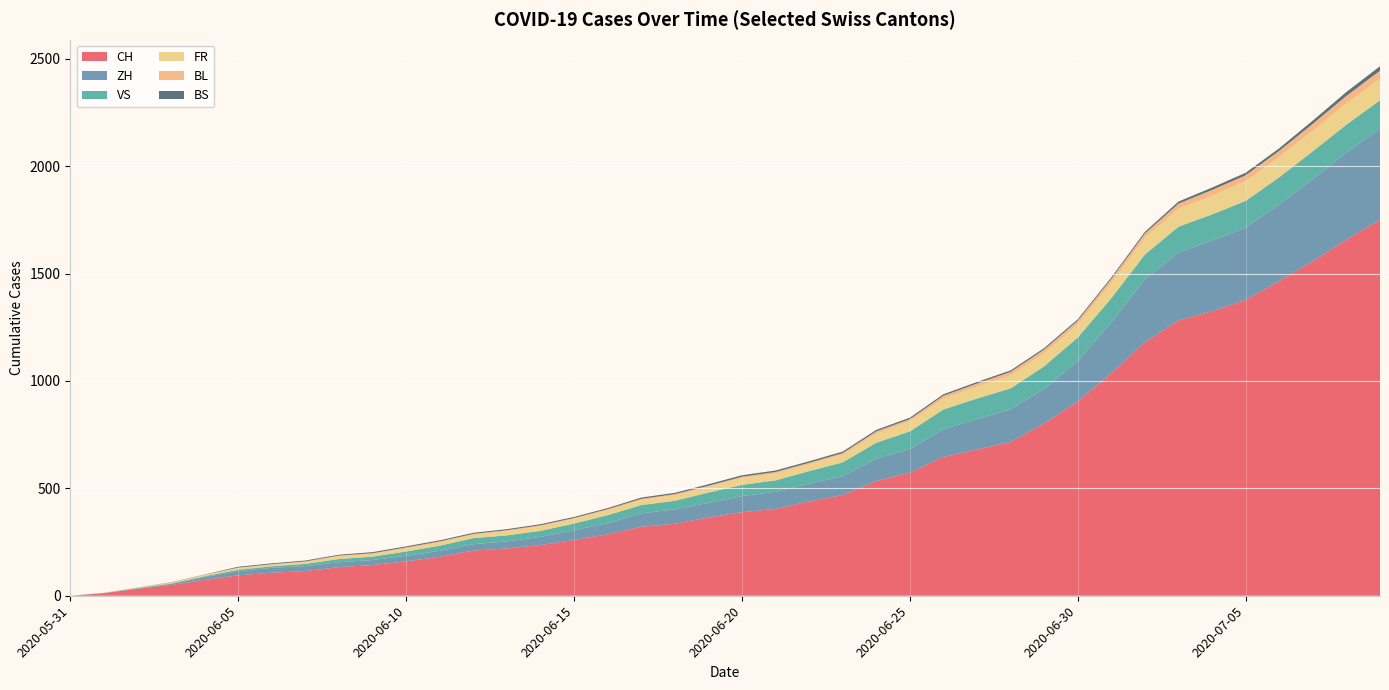

Reading left to right, list all the values displayed in this chart.

CH: 0	12	32	50	74	95	107	115	133	143	160	181	210	220	236	259	286	321	335	364	389	404	439	469	534	573	646	681	716	802	904	1036	1180	1282	1324	1377	1465	1557	1658	1750
ZH: 0	0	2	5	13	19	23	23	23	23	26	28	30	33	38	45	52	62	67	68	75	80	83	87	103	110	129	141	152	161	189	237	293	316	329	337	356	382	405	424
VS: 0	1	2	2	4	7	7	10	15	16	20	24	28	28	28	32	37	39	40	48	52	53	58	65	75	82	92	96	97	105	109	112	115	120	122	124	127	130	130	132
FR: 0	0	2	3	5	7	7	9	13	13	15	16	16	20	22	22	23	24	26	27	32	32	32	36	44	47	52	56	61	61	61	72	79	84	87	92	94	96	99	100
BL: 0	1	1	2	2	3	3	3	3	3	4	4	4	4	4	4	5	5	5	5	6	7	7	7	9	10	12	14	16	17	17	18	19	23	27	27	29	32	35	38
BS: 0	0	0	1	1	4	4	4	4	5	5	5	5	5	5	5	5	6	6	7	7	7	7	7	7	7	7	7	7	7	7	7	8	10	11	12	12	15	18	21